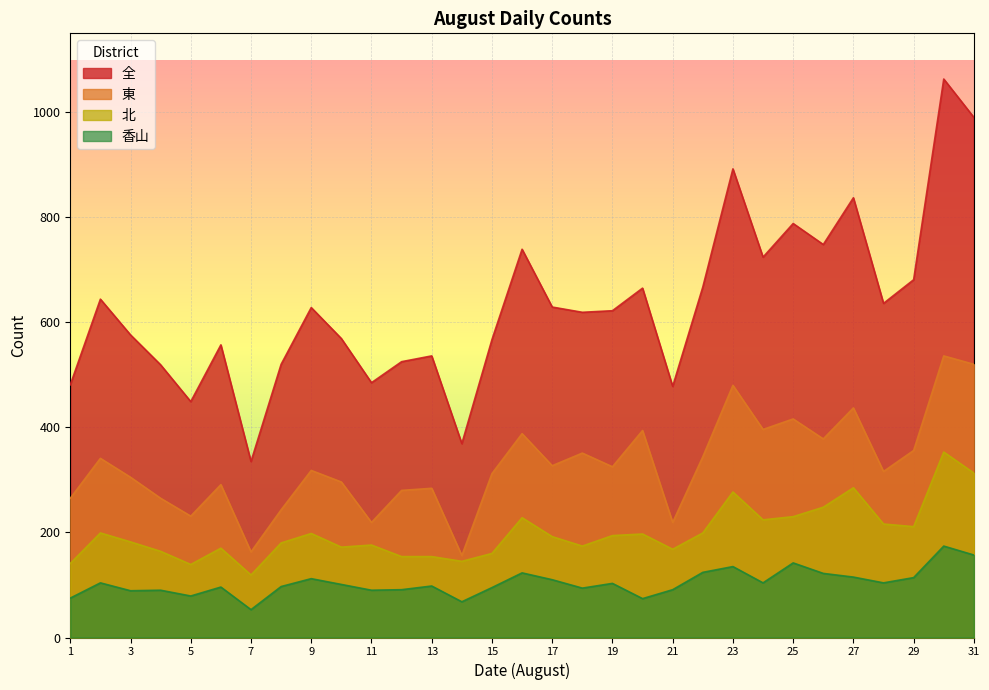

How many categories are shown in the chart?

31